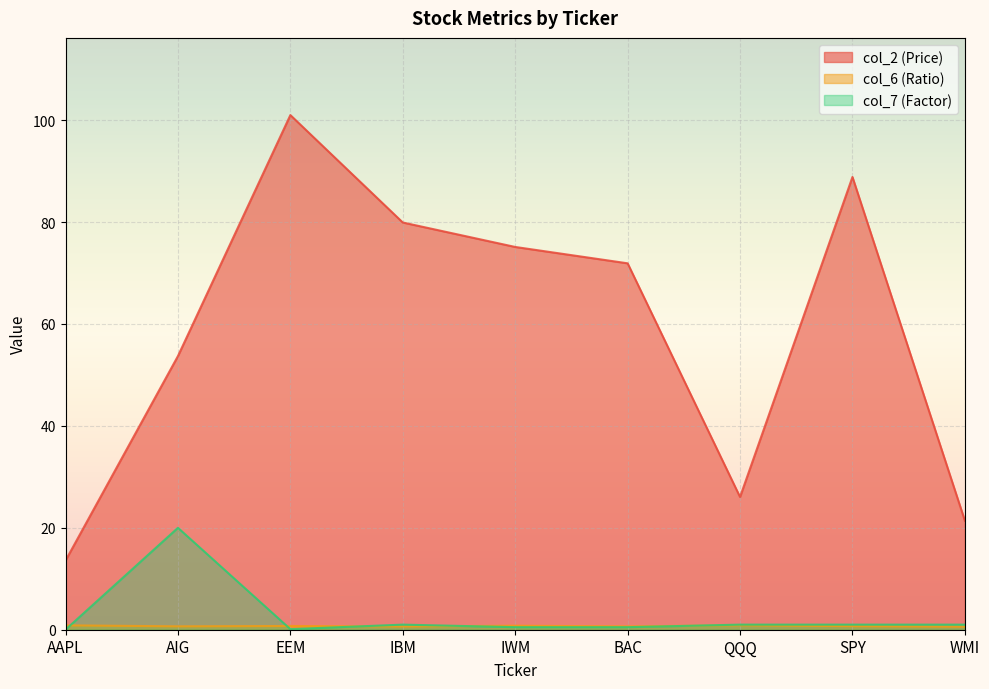

What is the difference between the maximum and minimum values in the col_2 (Price) series?

87.4